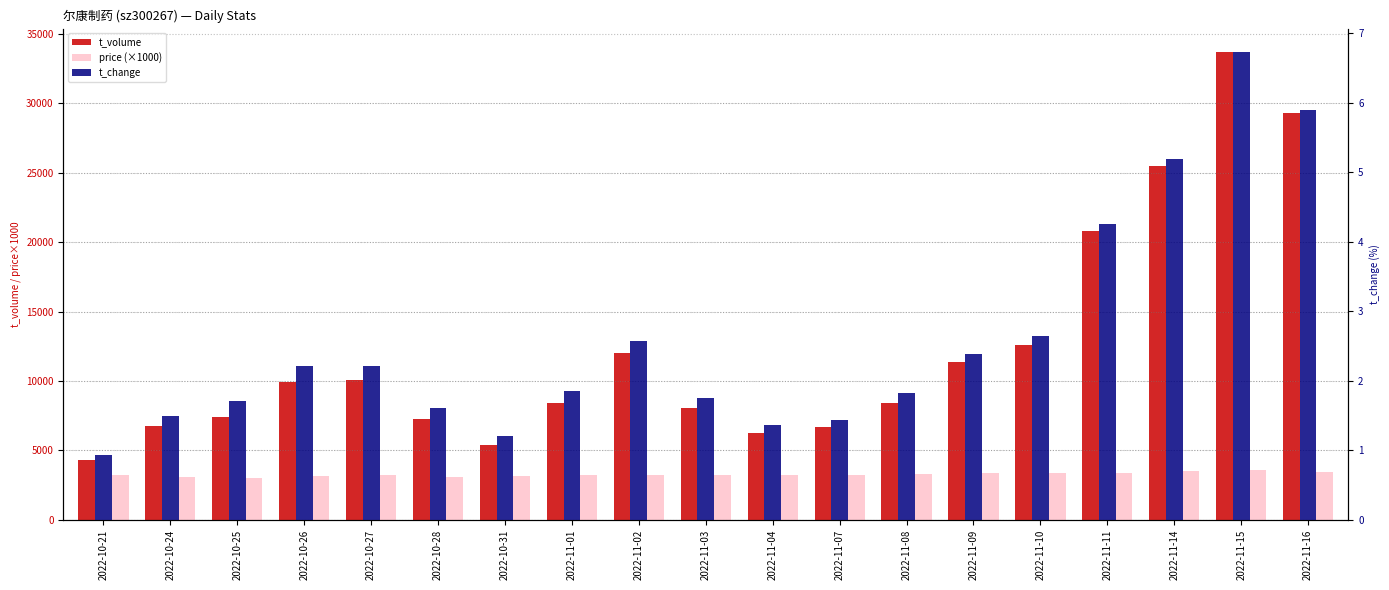

Does the chart contain any negative values?

No